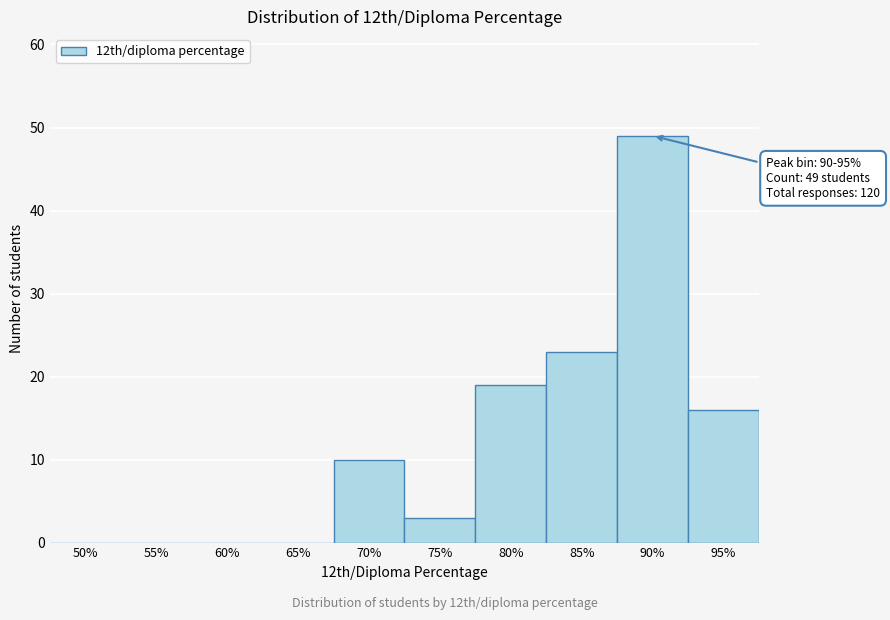

Reading right to left, list all the values displayed in this chart.

95%=16	90%=49	85%=23	80%=19	75%=3	70%=10	65%=0	60%=0	55%=0	50%=0